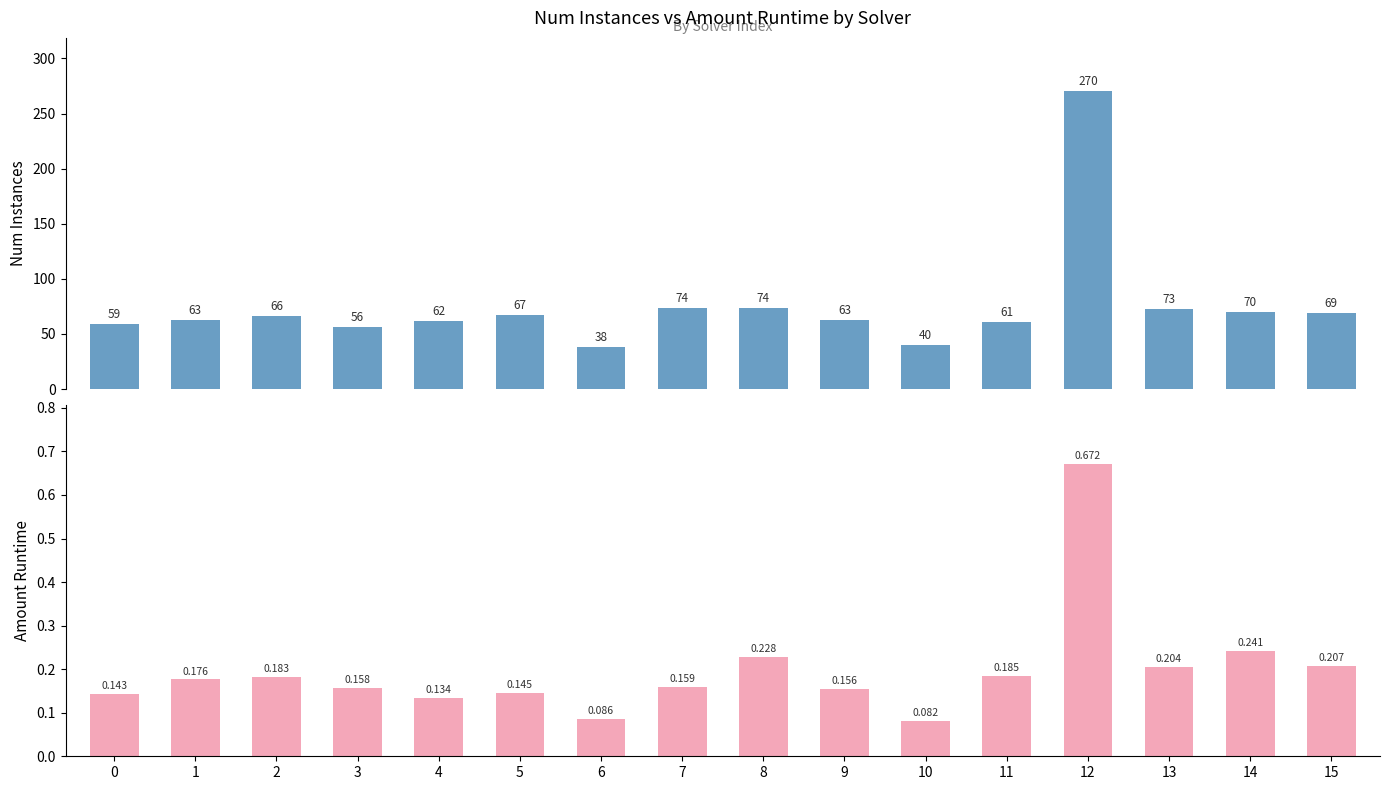

What is the spread (max minus min) of values at 10?

39.9